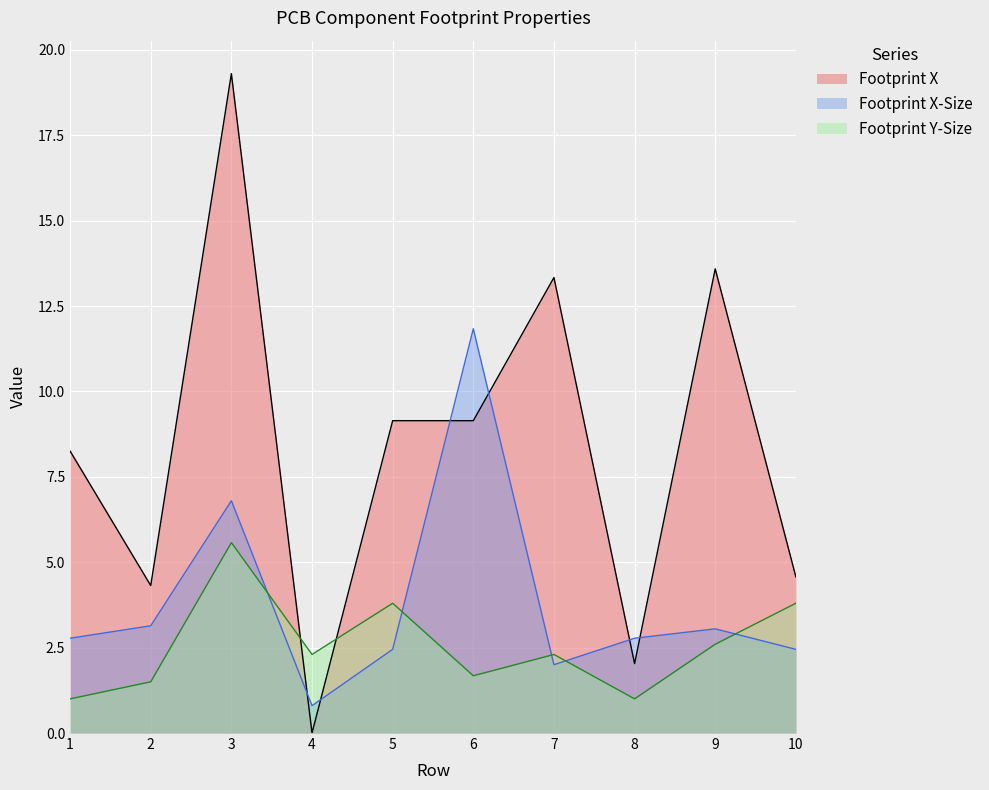

At which category does Footprint Y-Size reach its first local valley?

4